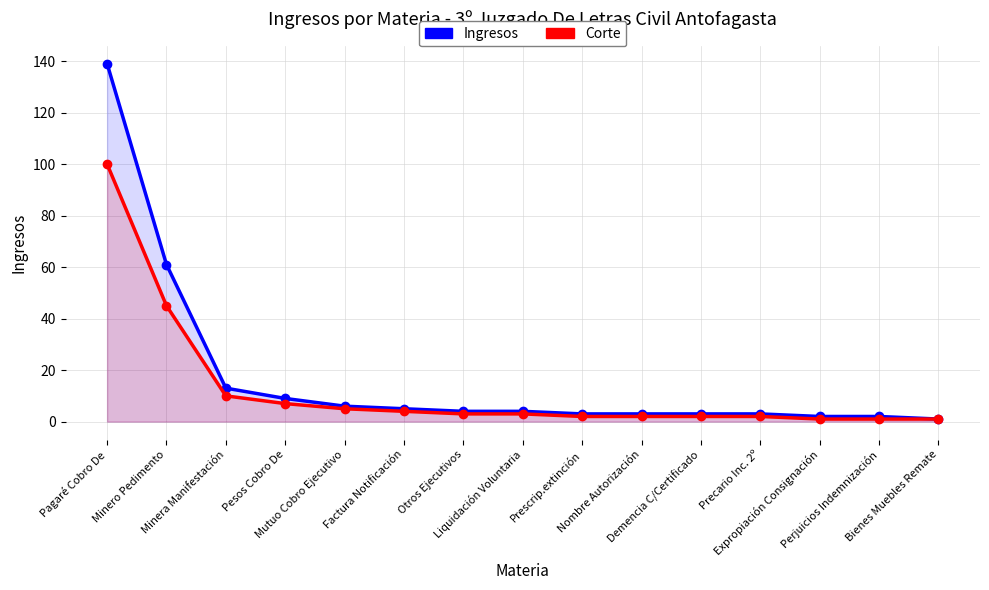

What is the greatest value displayed?

139